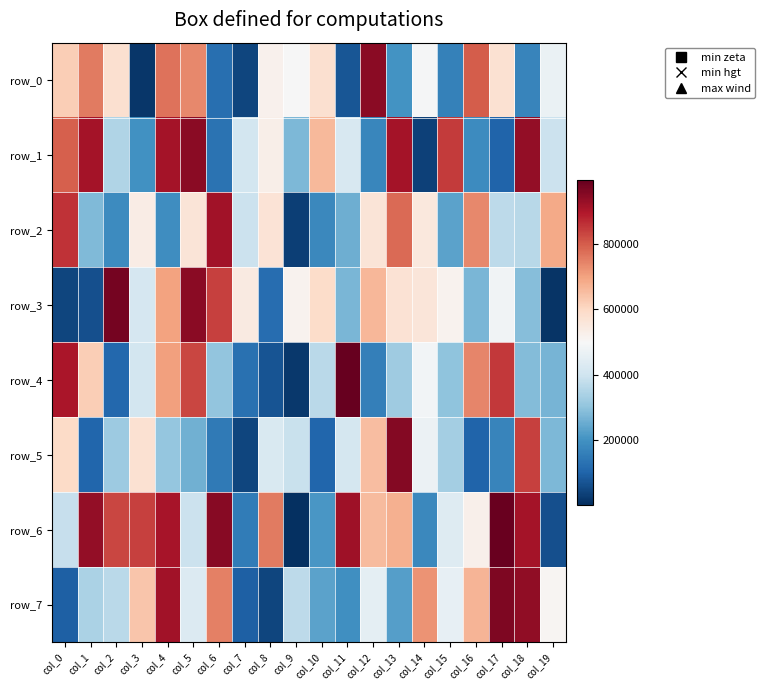

Which category has the highest value across all series?

col_11